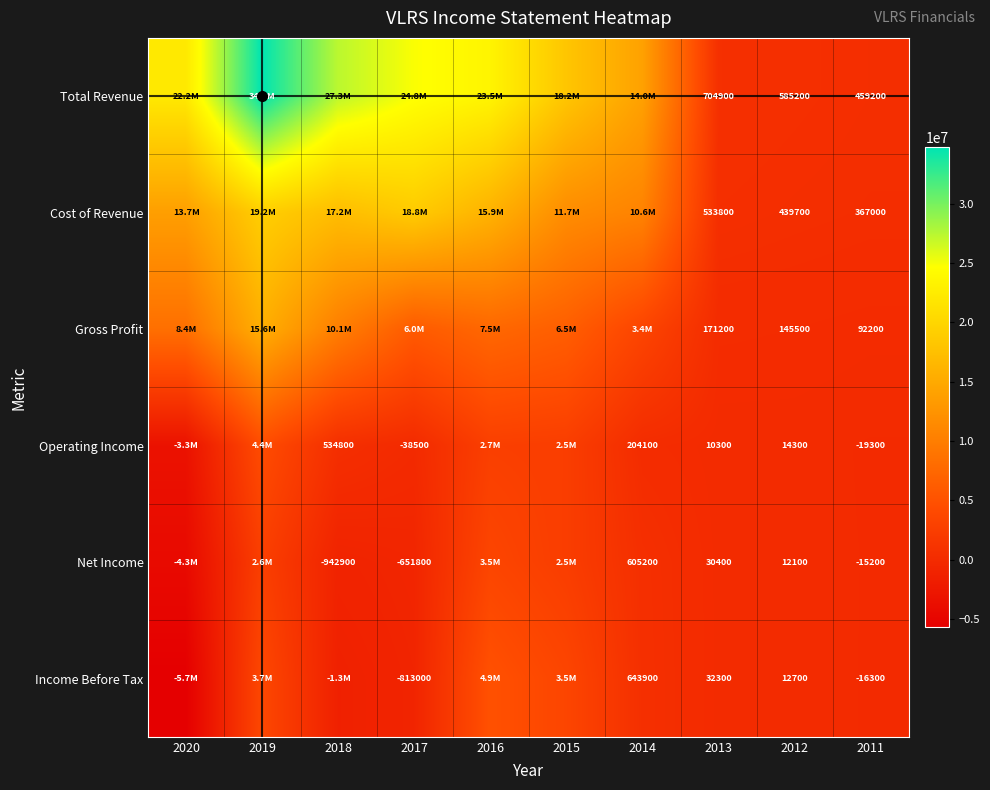

The value of Operating Income at 2017 is -17682. True or false?

False